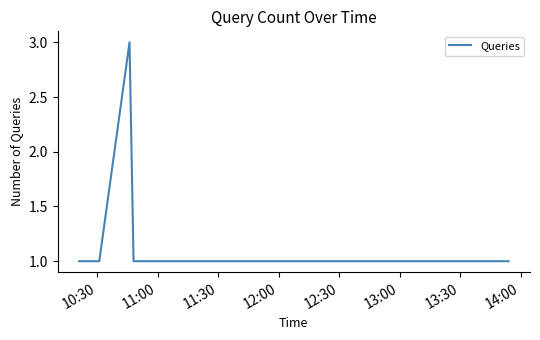

What is the maximum value shown in the chart?

3